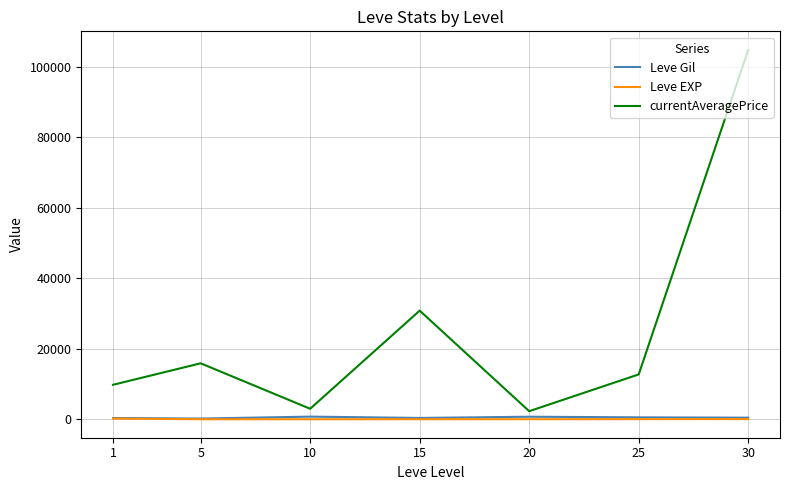

The Leve EXP series shows 18.0 at 20. True or false?

True